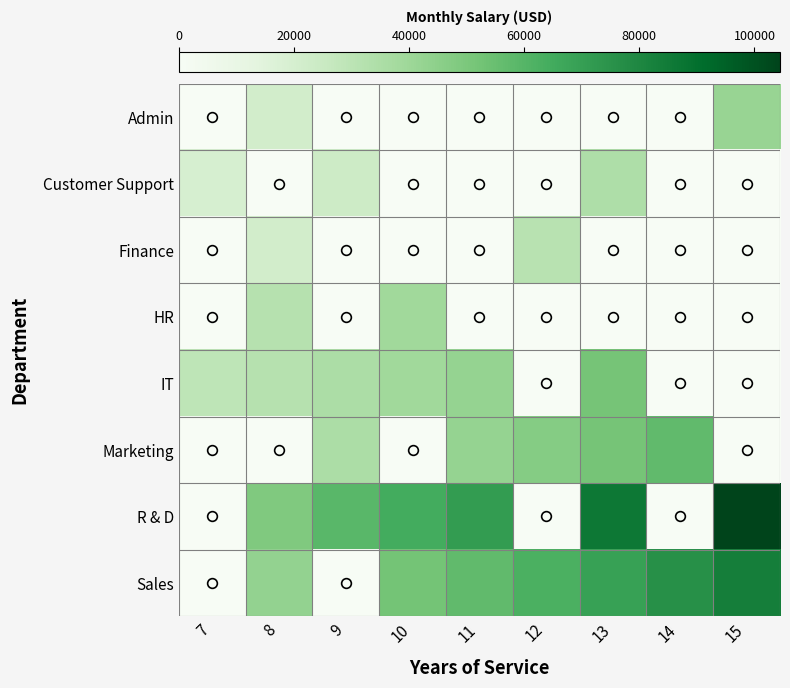

Reading left to right, extract all data points from this chart.

Admin: 7=0.0	8=21435.9	9=0.0	10=0.0	11=0.0	12=0.0	13=0.0	14=0.0	15=41772.5
Customer Support: 7=19487.2	8=0.0	9=23579.5	10=0.0	11=0.0	12=0.0	13=34522.7	14=0.0	15=0.0
Finance: 7=0.0	8=21435.9	9=0.0	10=0.0	11=0.0	12=31384.3	13=0.0	14=0.0	15=0.0
HR: 7=0.0	8=32153.8	9=0.0	10=38906.1	11=0.0	12=0.0	13=0.0	14=0.0	15=0.0
IT: 7=29230.8	8=32153.8	9=35369.2	10=38906.1	11=42796.8	12=0.0	13=51784.1	14=0.0	15=0.0
Marketing: 7=0.0	8=0.0	9=35369.2	10=0.0	11=42796.8	12=47076.4	13=51784.1	14=56962.5	15=0.0
R & D: 7=0.0	8=48717.9	9=58948.7	10=64843.6	11=71327.9	12=0.0	13=86306.8	14=0.0	15=104431.2
Sales: 7=0.0	8=42871.8	9=0.0	10=51874.8	11=57062.3	12=62768.6	13=69045.4	14=75950.0	15=83545.0